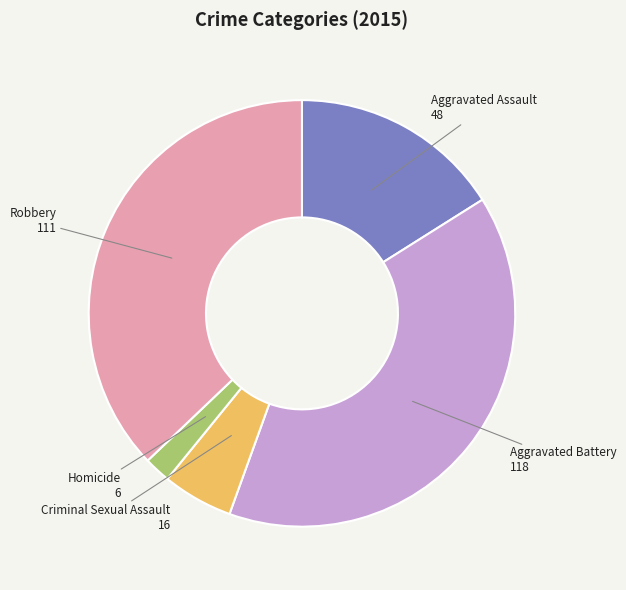

Count the number of slices in the pie.

5